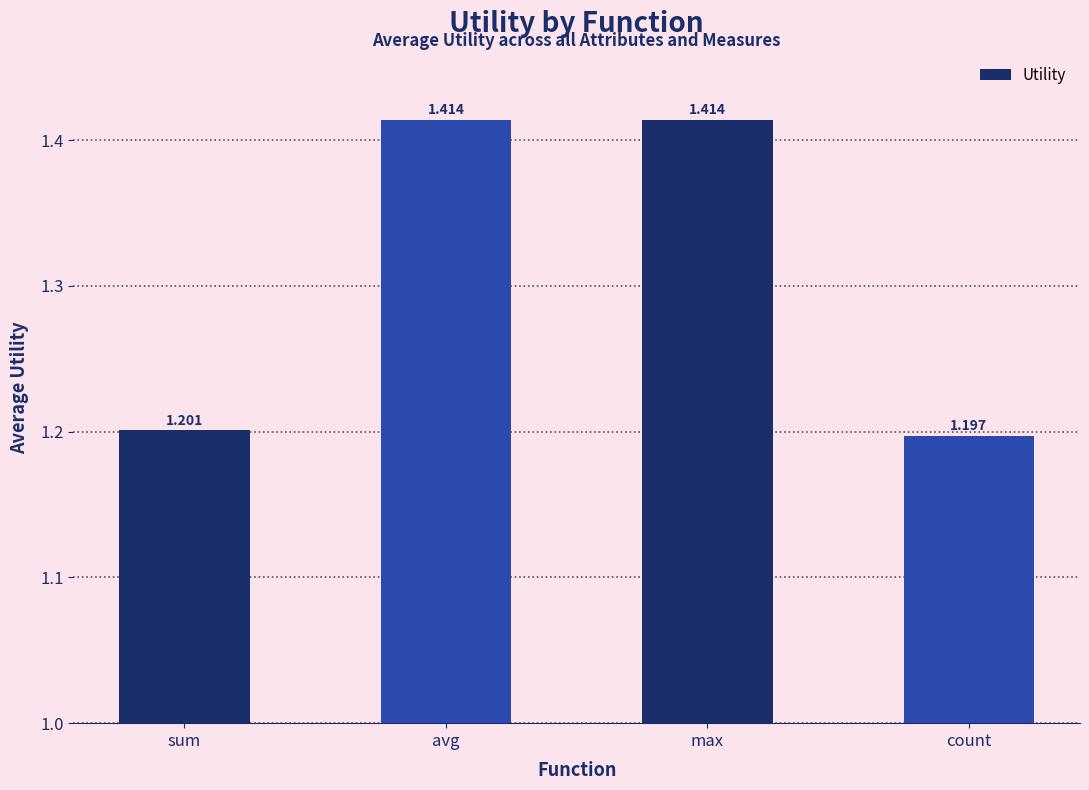

Where is the data nearest to the value 1?

count